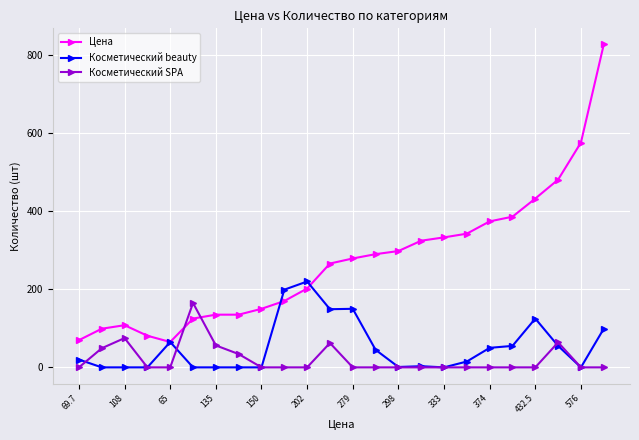

What is the value of the Цена point at the 16th from the left?

324.5